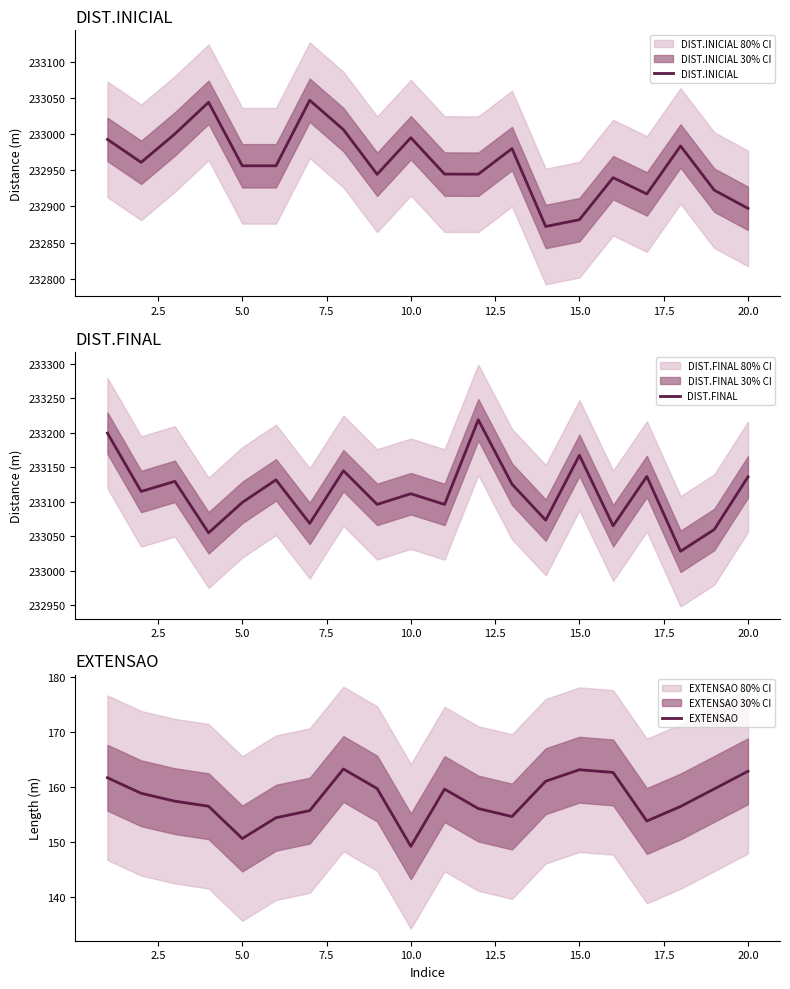

Which category has the lowest value in the EXTENSAO series?

10.0